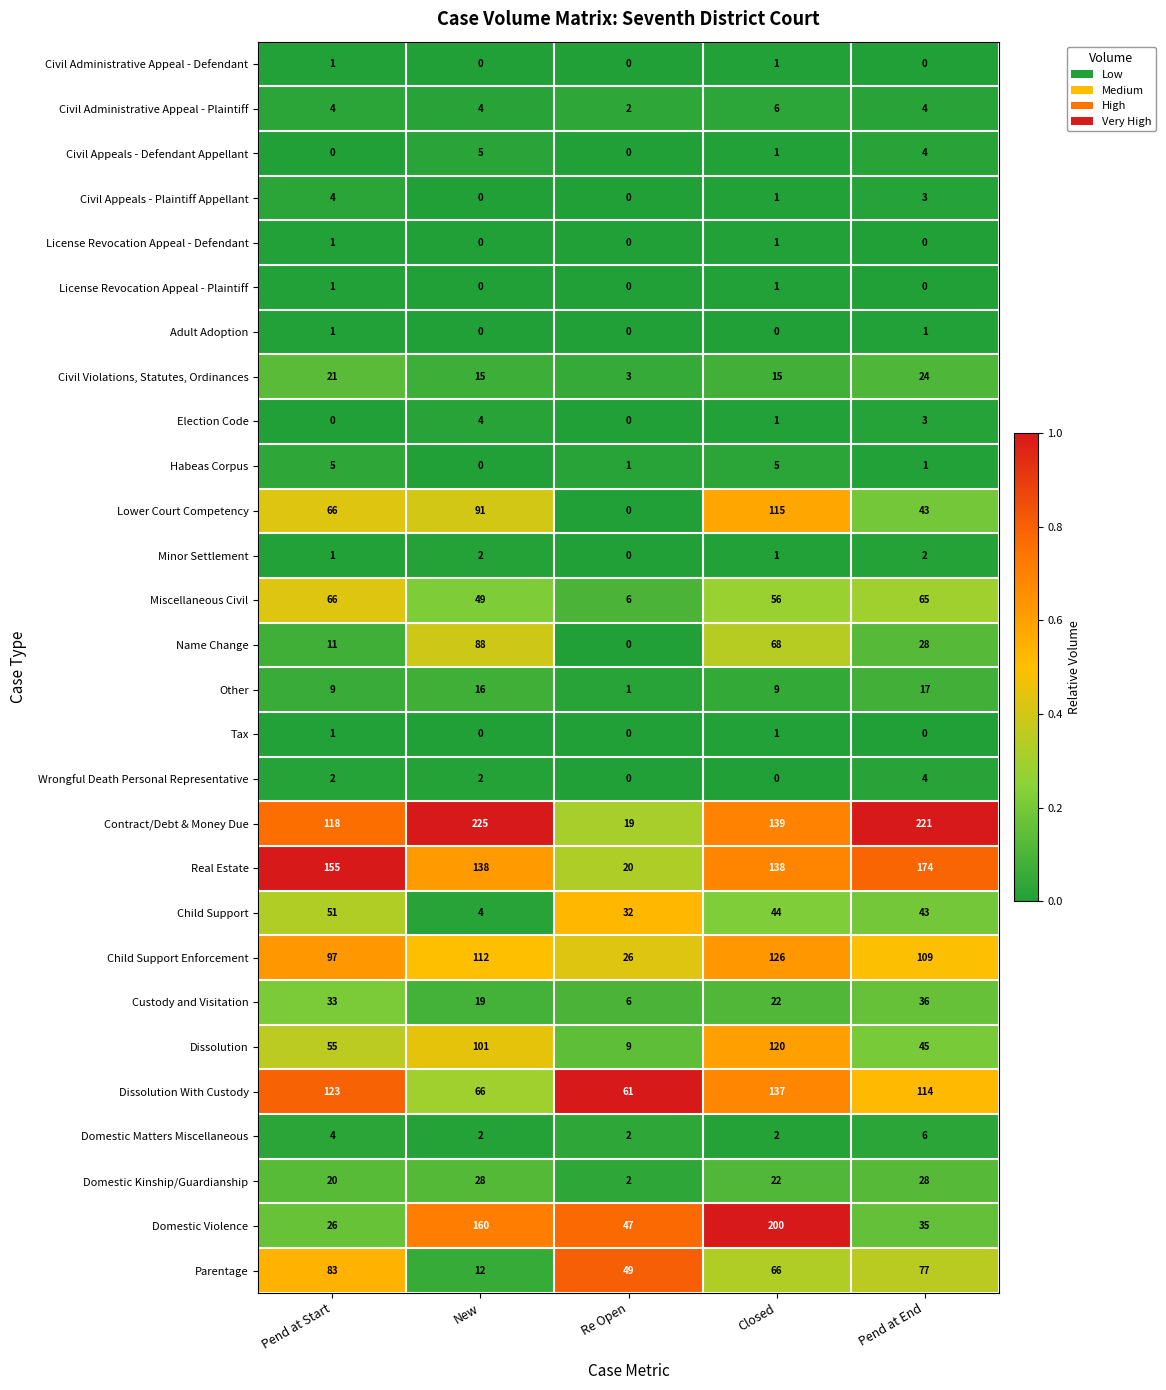

What is the sum of all Parentage values?

287